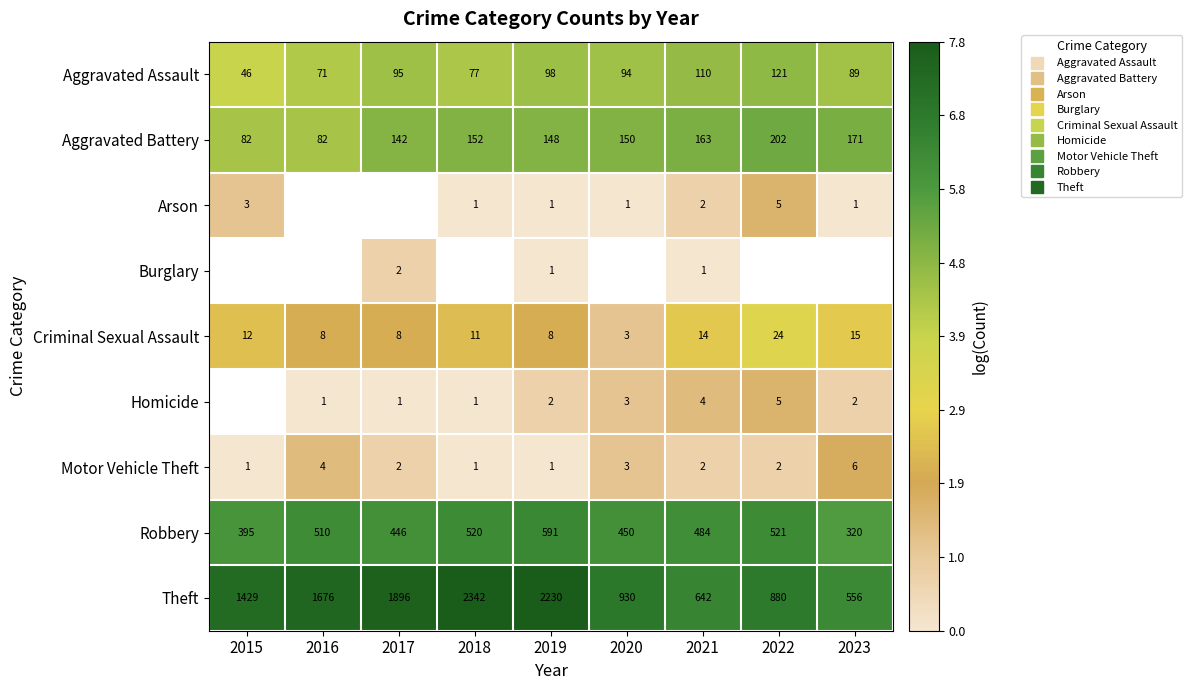

Where does the Theft series first go above 7?

2015